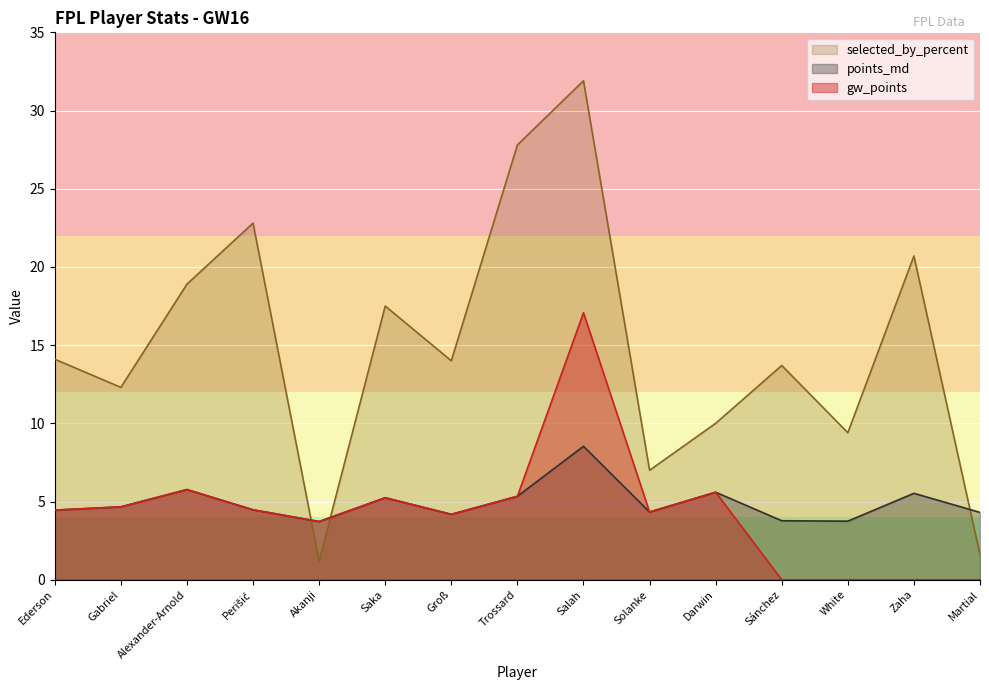

At Trossard, list the series in order from largest to smallest.

selected_by_percent, points_md, gw_points